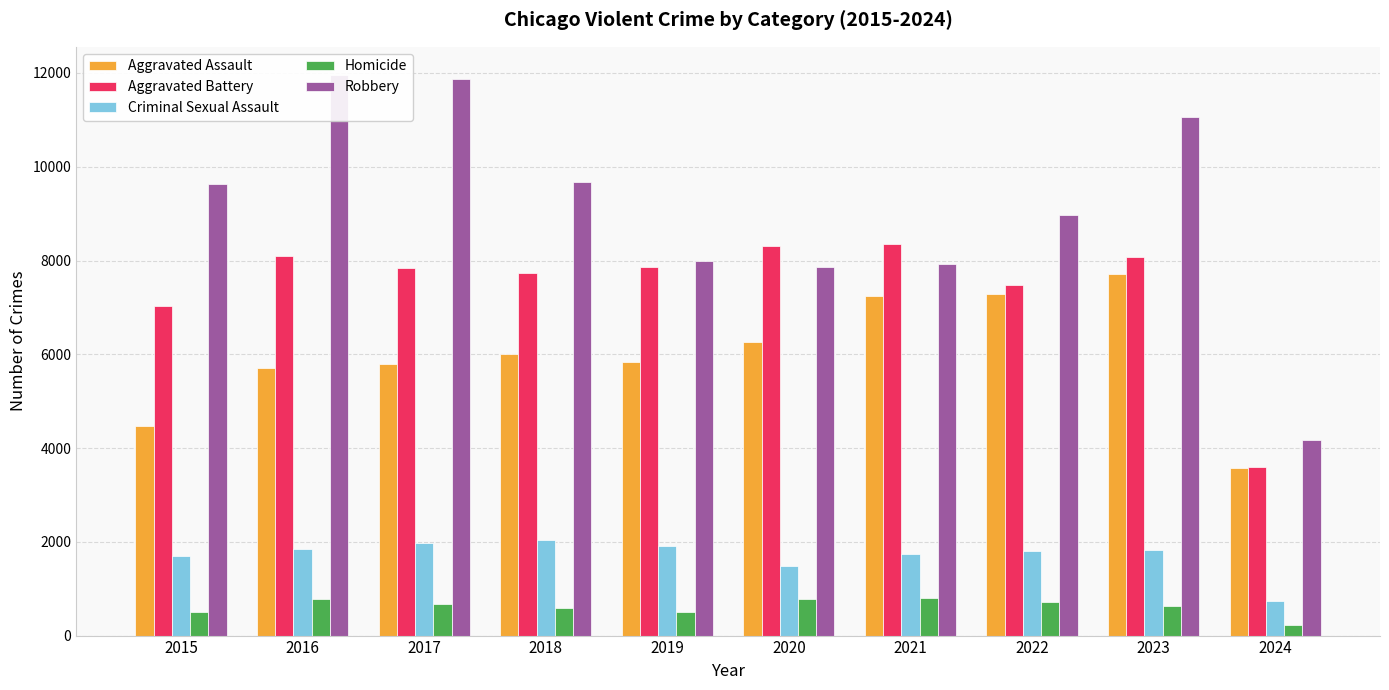

What is the total value across all series at 2023?

29289